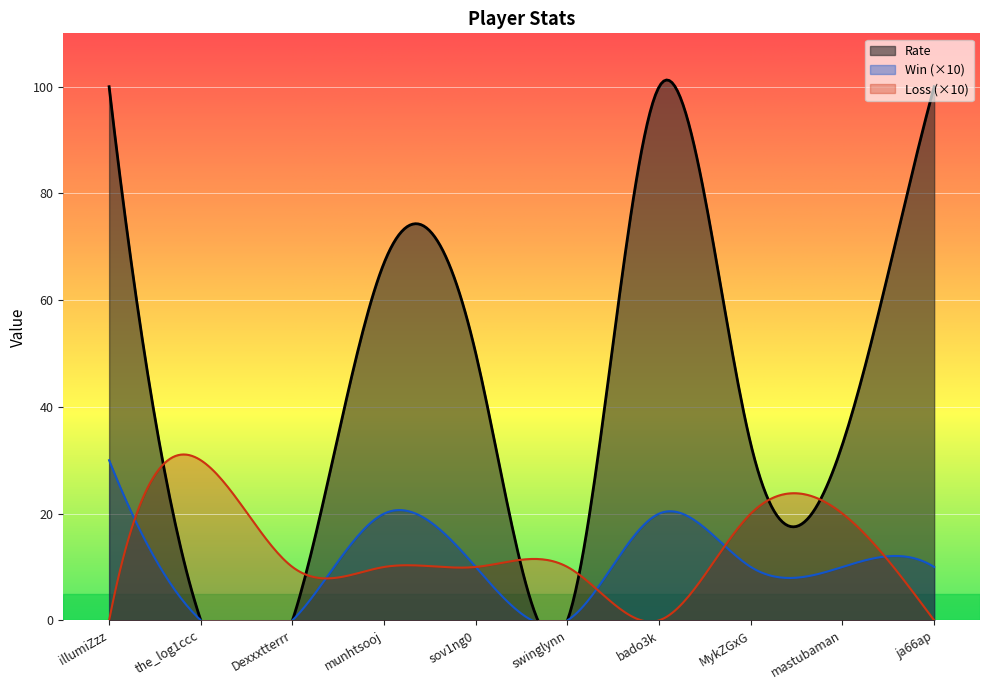

What are all the series names shown in the legend?

Win, Loss, Rate